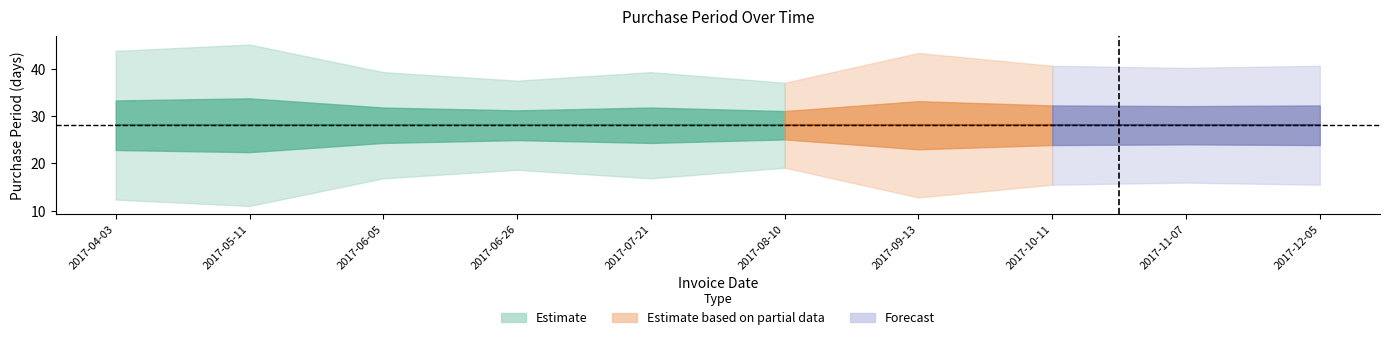

Count the number of values greater than 28.

3